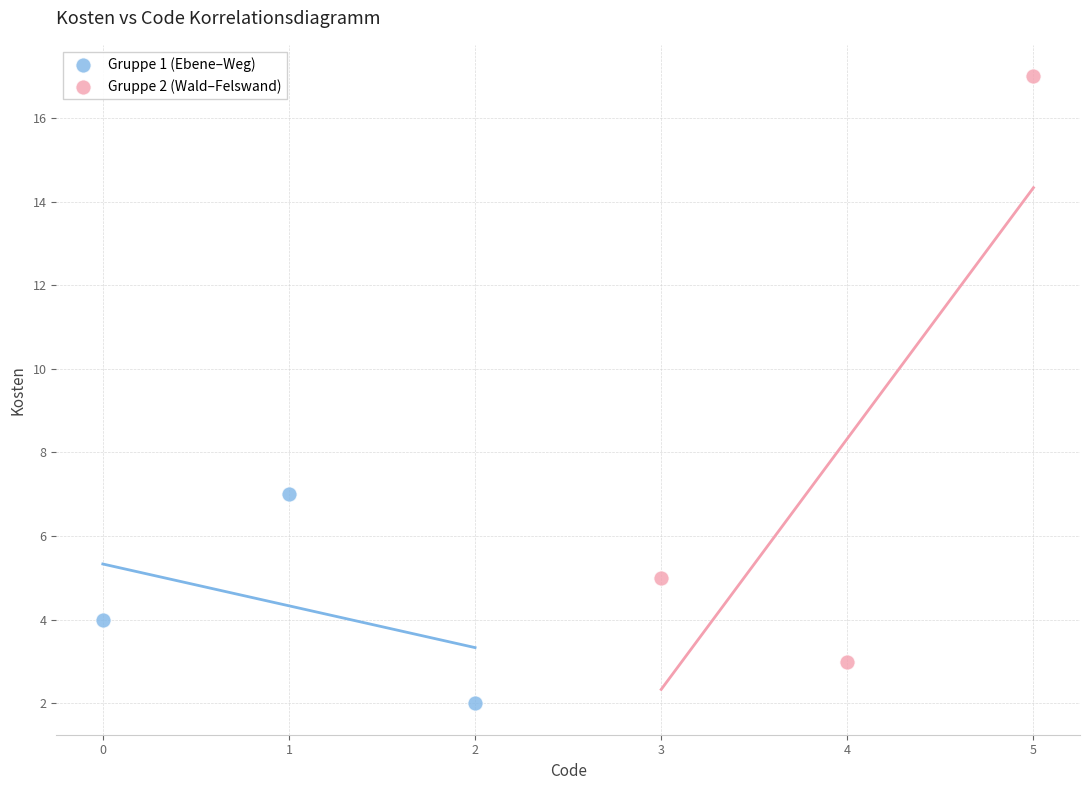

Which series has the largest Y range (max minus min)?

Gruppe 2 (Wald–Felswand)